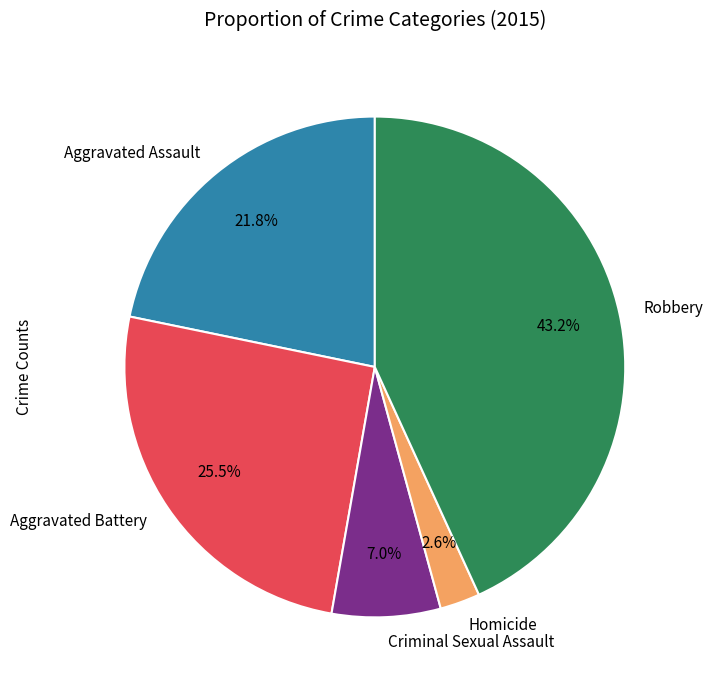

Count the number of slices in the pie.

5